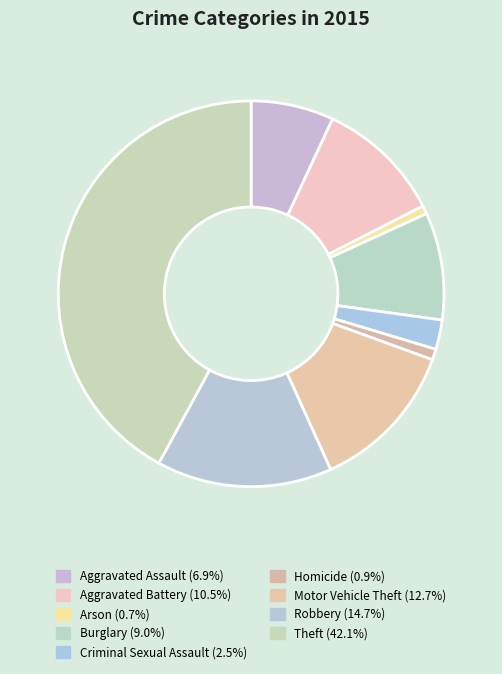

How many slices are in this pie chart?

9